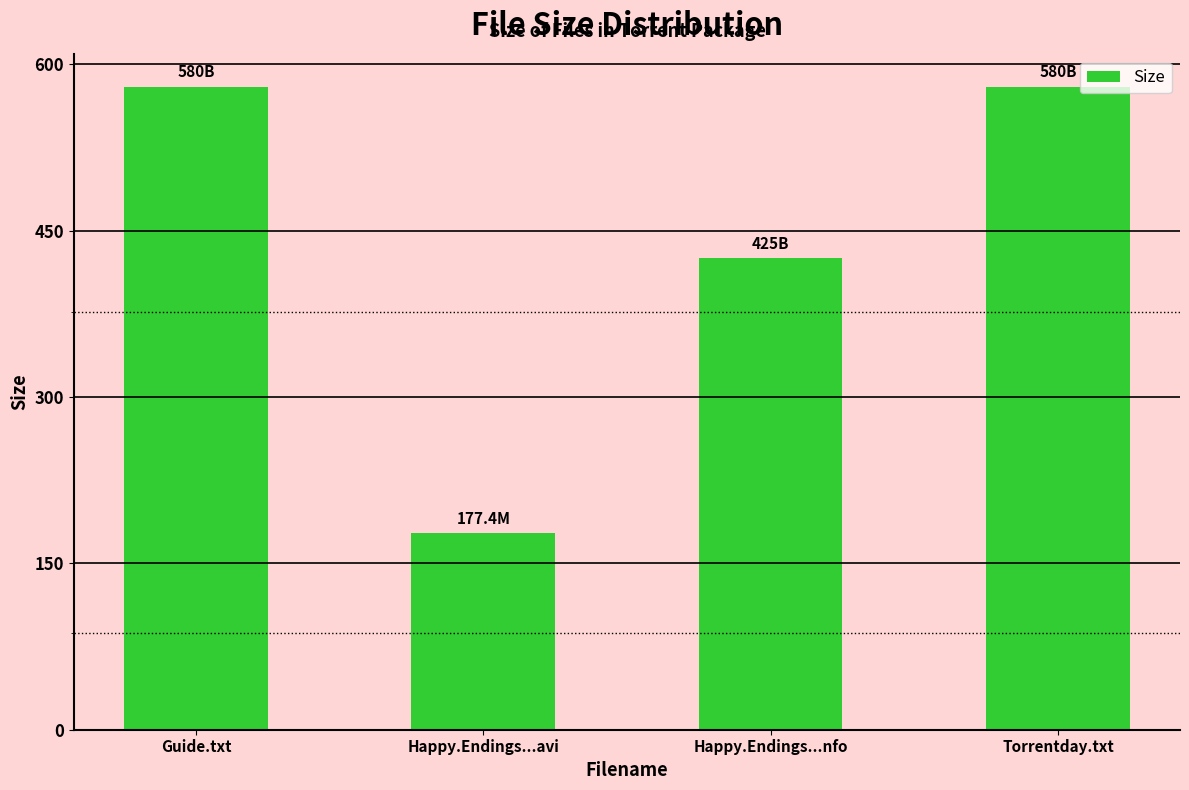

How many values are between 425 and 580?

3